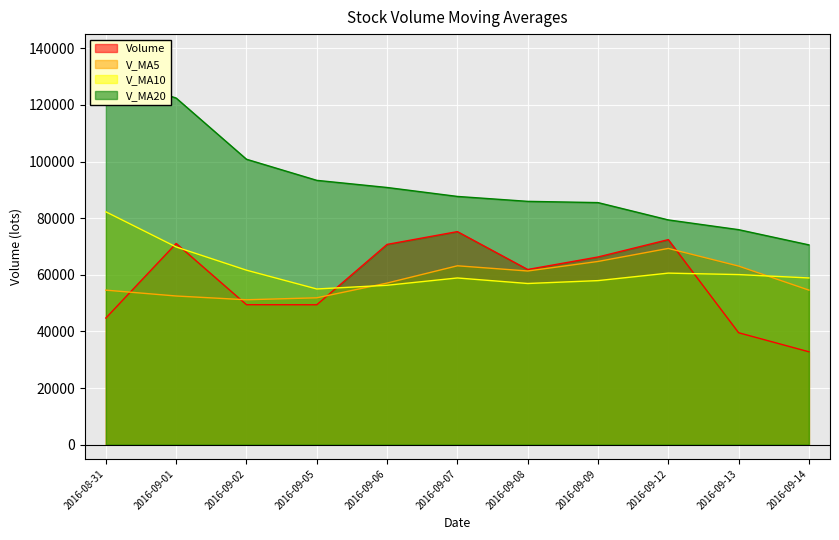

What is the difference between the maximum and minimum values in the v_ma5 series?

18137.4